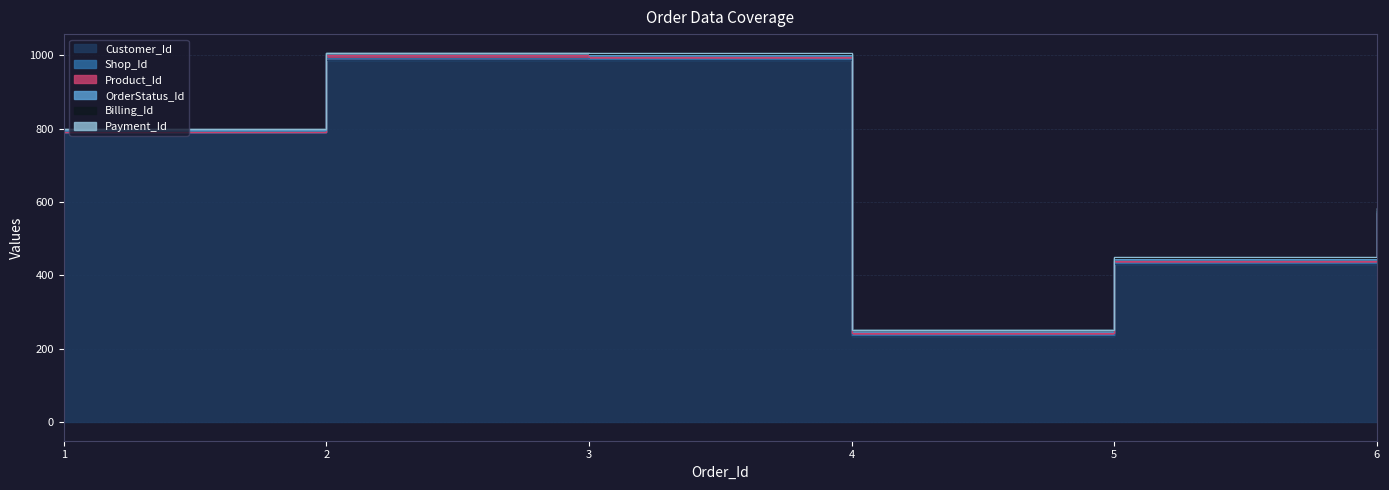

True or false: Shop_Id and Customer_Id cross at least once.

False